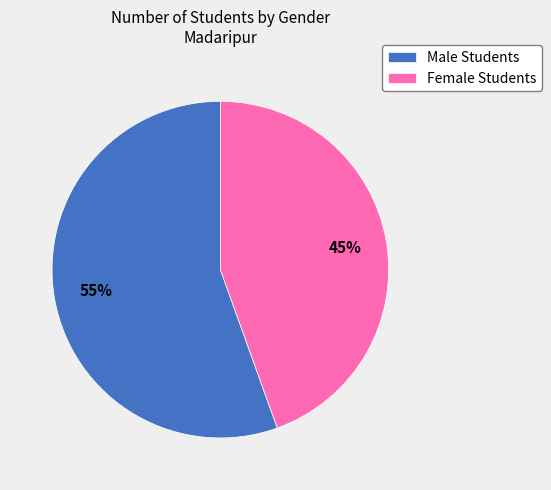

To the nearest percent, what portion does Male Students represent?

55%